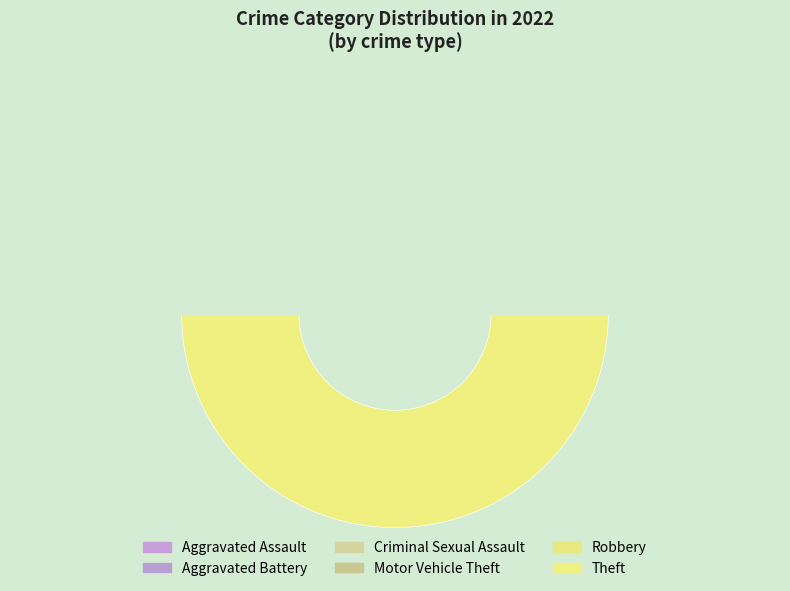

Does Aggravated Assault represent more than half of the total?

No